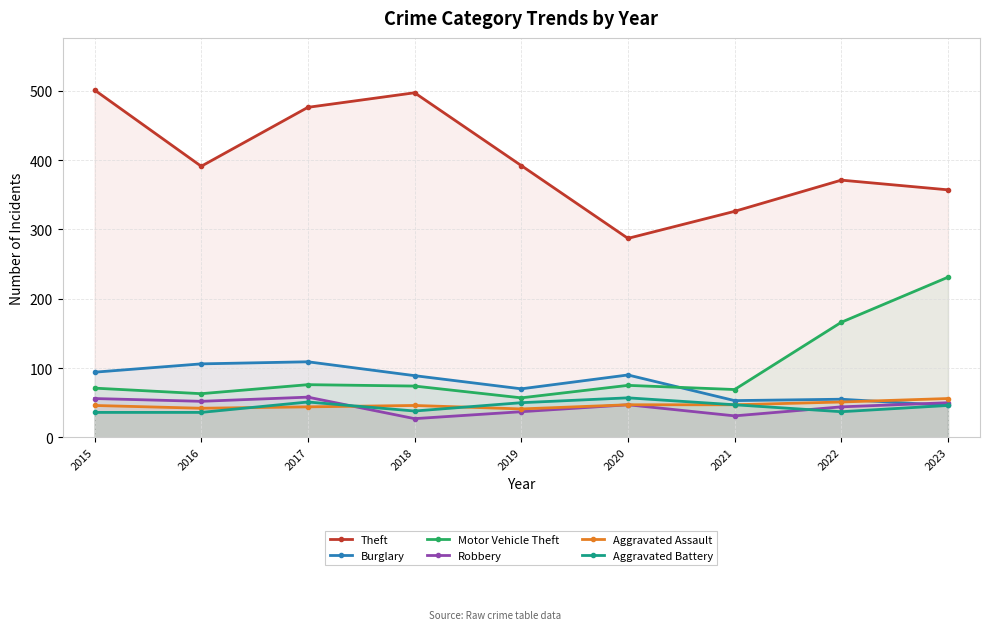

Reading left to right, transcribe all the data shown in this chart.

Theft: 501	391	476	497	392	287	326	371	357
Burglary: 94	106	109	89	70	90	53	55	46
Motor Vehicle Theft: 71	63	76	74	57	75	69	166	231
Robbery: 56	52	58	27	37	47	31	44	50
Aggravated Assault: 46	42	44	46	41	47	47	51	56
Aggravated Battery: 36	36	51	38	50	57	47	37	46